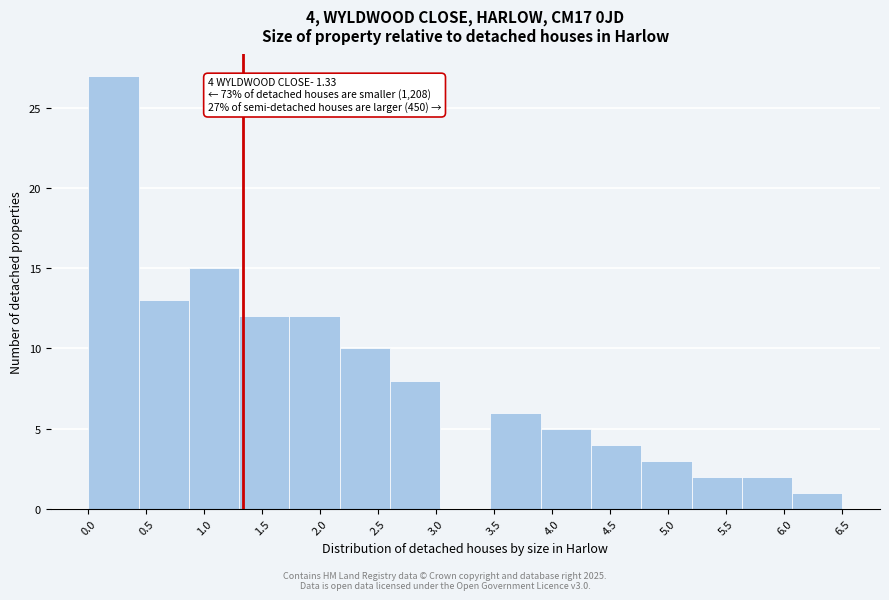

Which range on the x-axis has the tallest bar?

0.00 to 0.45